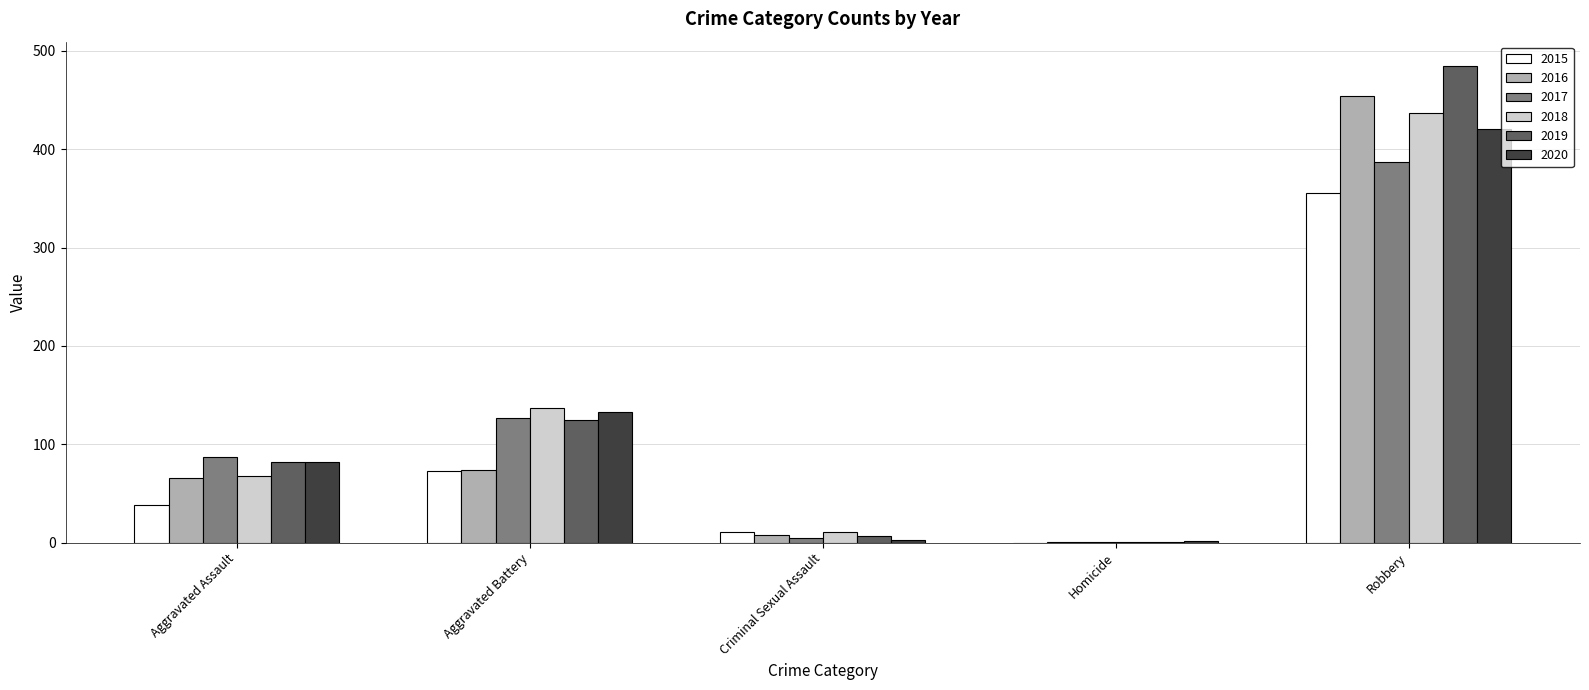

What is the maximum value shown in the chart?

485